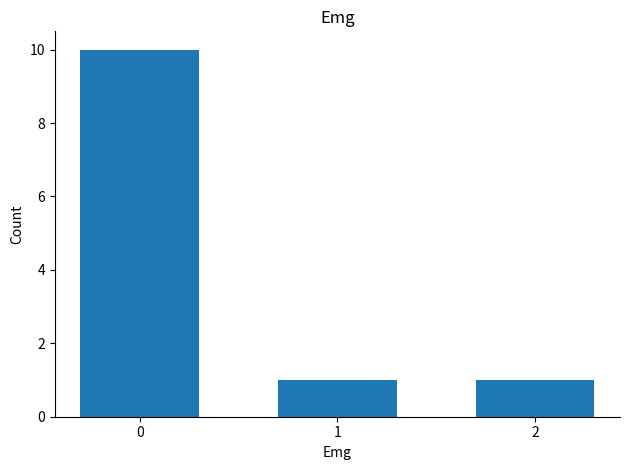

True or false: the data shows 1 at 2.

True